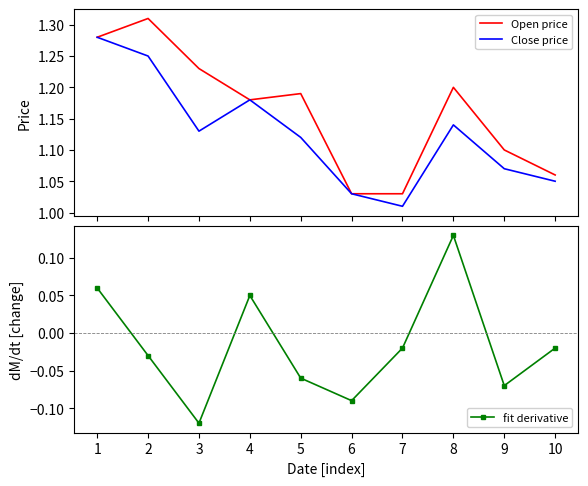

At 5, list the series in order from smallest to largest.

fit derivative, Close price, Open price